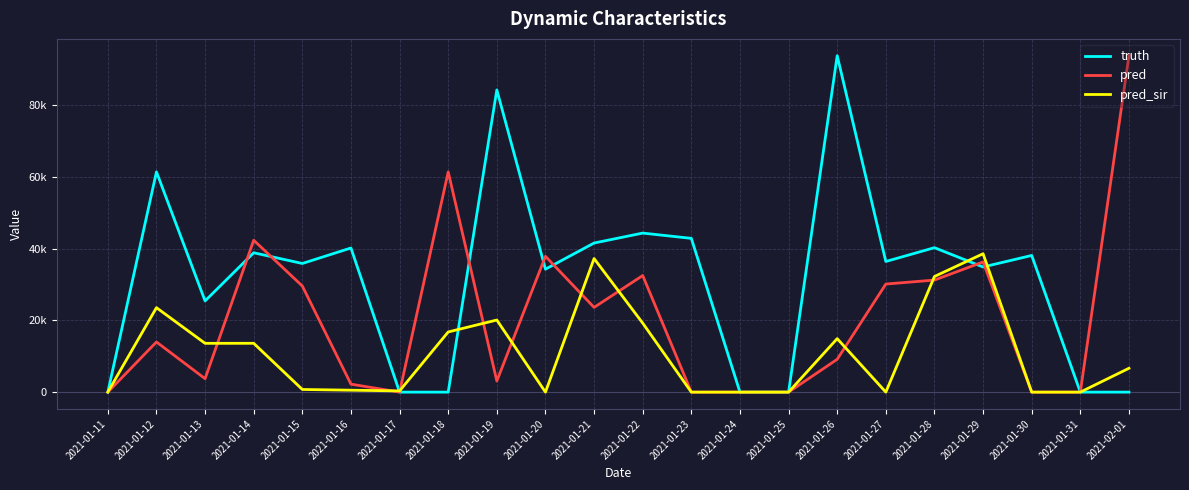

What is the label of the 20th point from the right?

2021-01-13